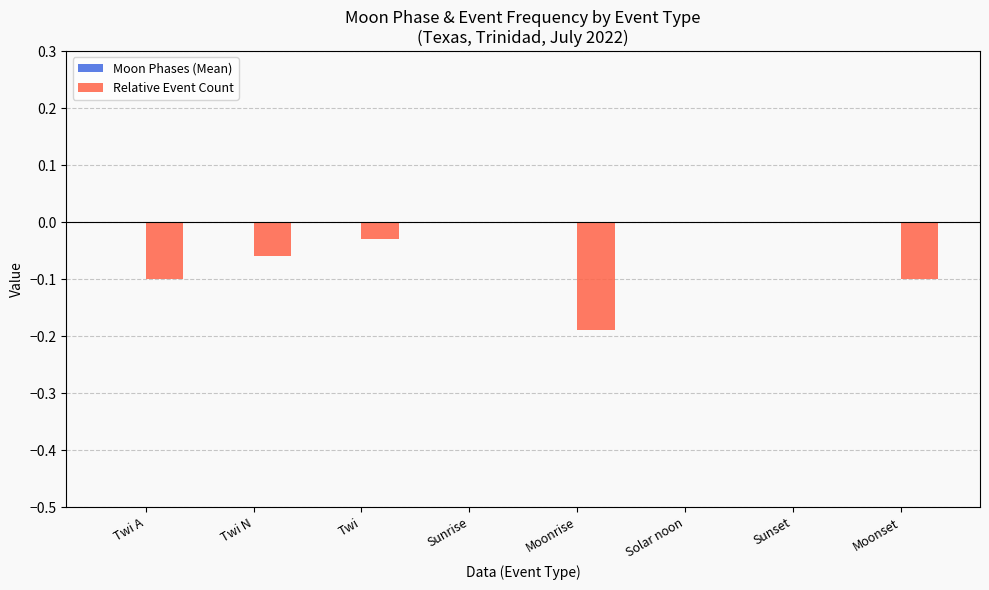

Does the chart contain stacked bars?

No